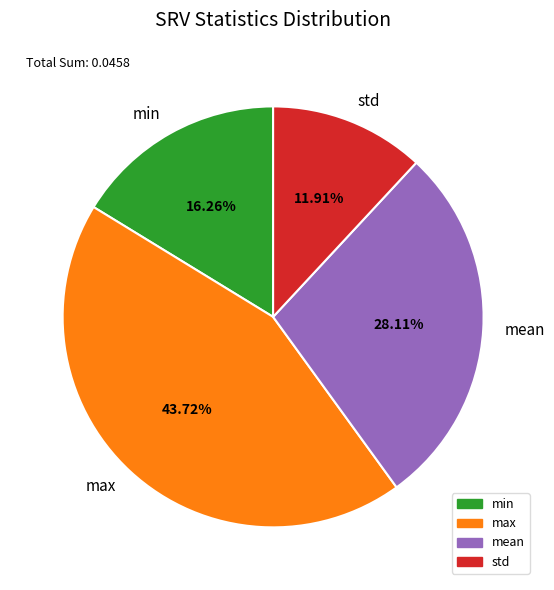

To the nearest percent, what is the difference between the largest and smallest slice percentages?

32%